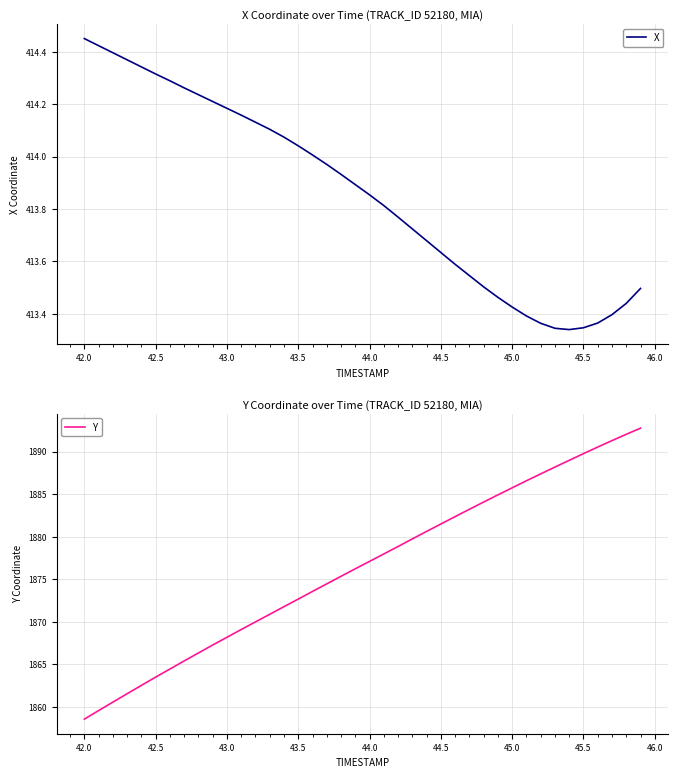

Which category has the highest value in the X series?

42.0